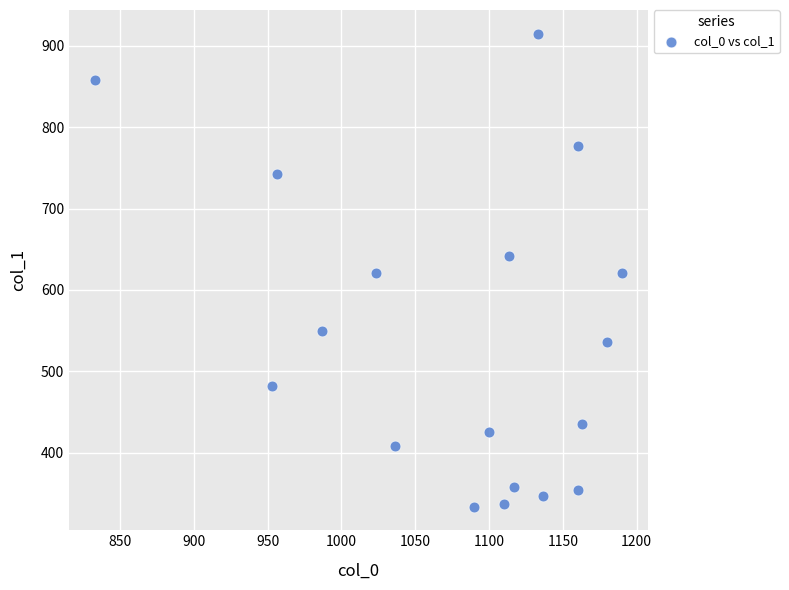

What is the range of Y values (max minus min)?

580.5